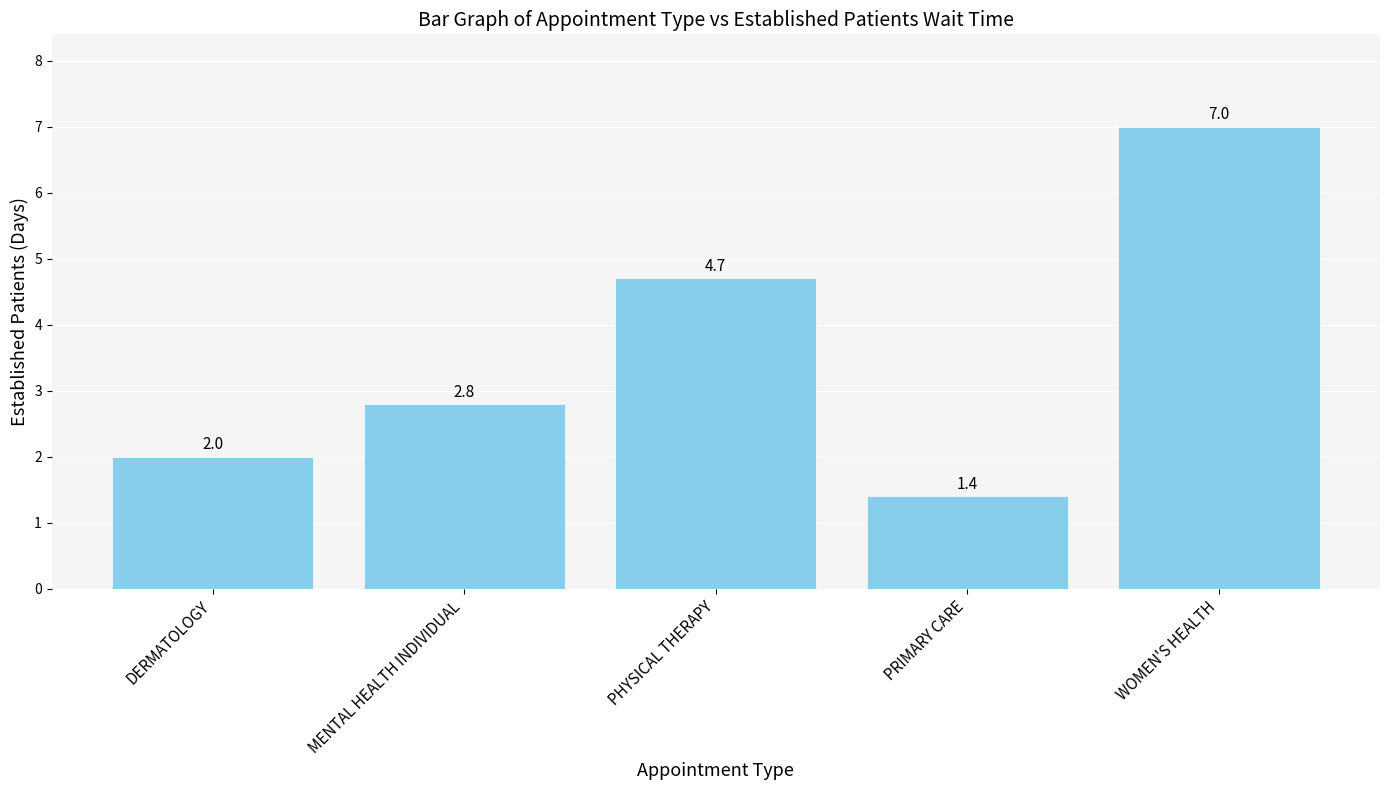

What is the sum of the values at DERMATOLOGY and PRIMARY CARE?

3.4